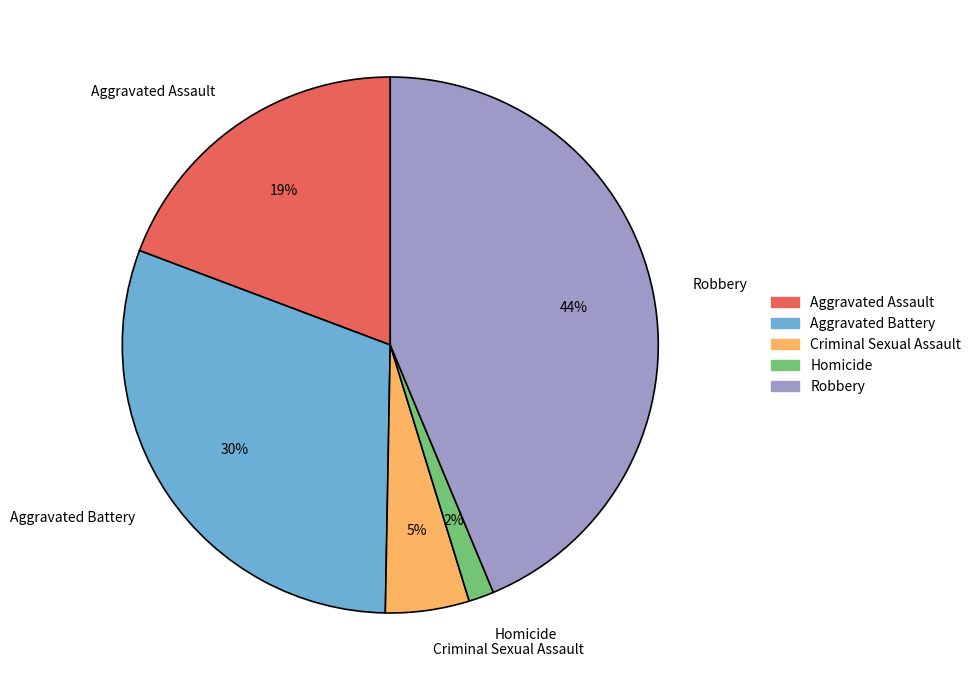

The Criminal Sexual Assault slice represents 1% of the pie. True or false?

False